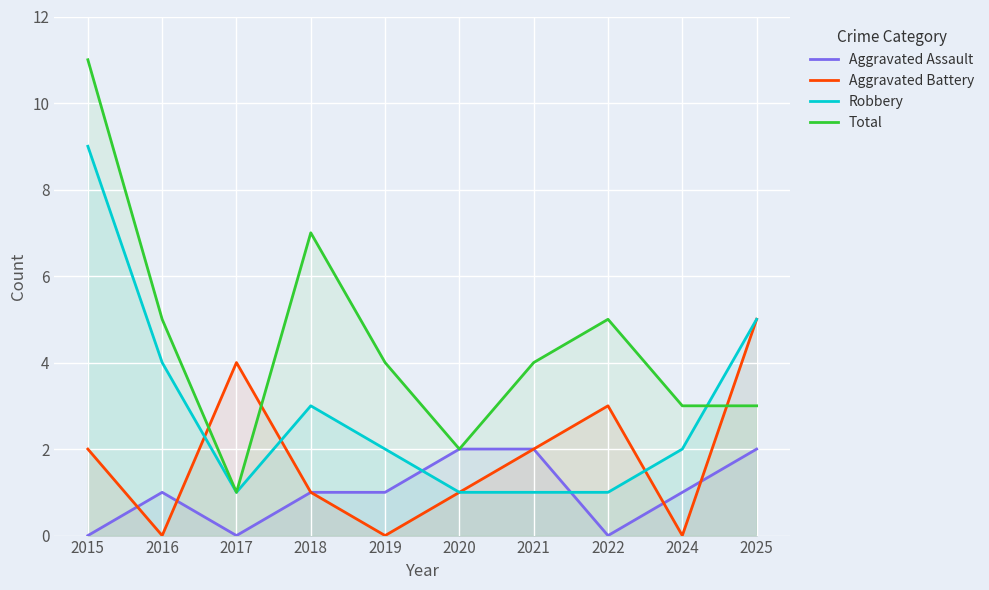

The Robbery series shows 1 at 2021. True or false?

True